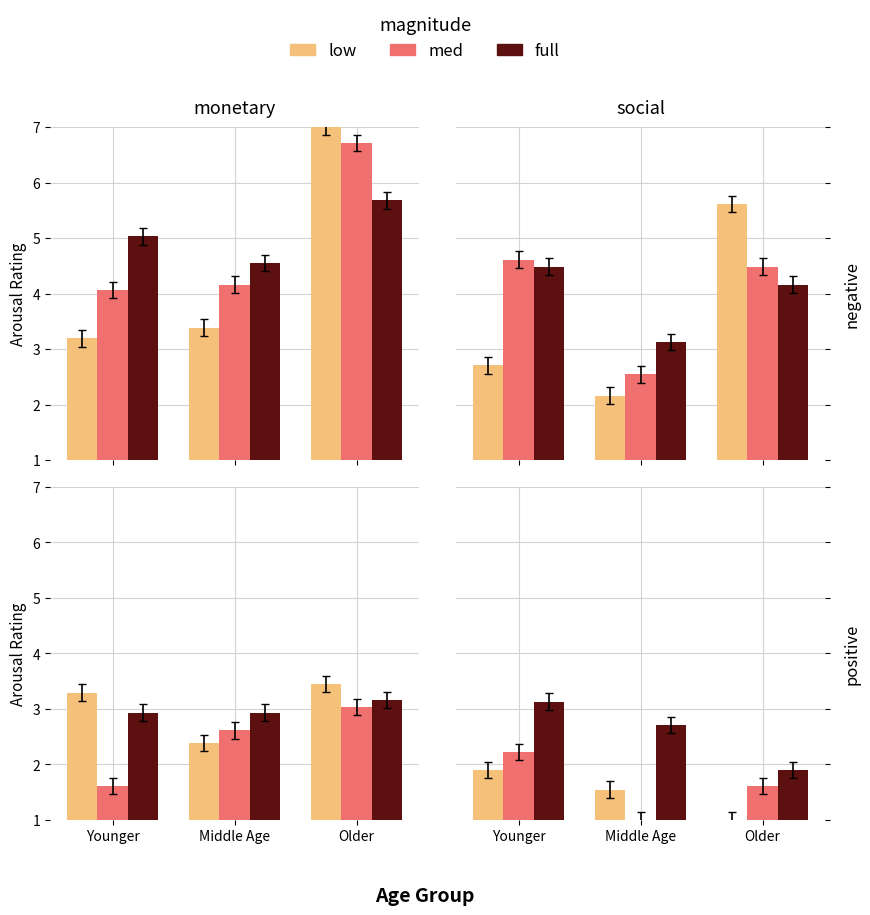

What are all the series names shown in the legend?

low, med, full